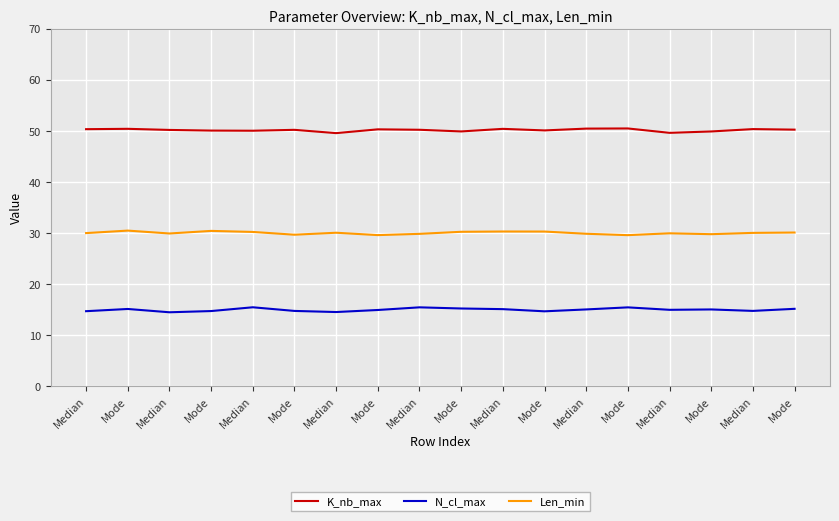

Which category has the highest value in the K_nb_max series?

Mode